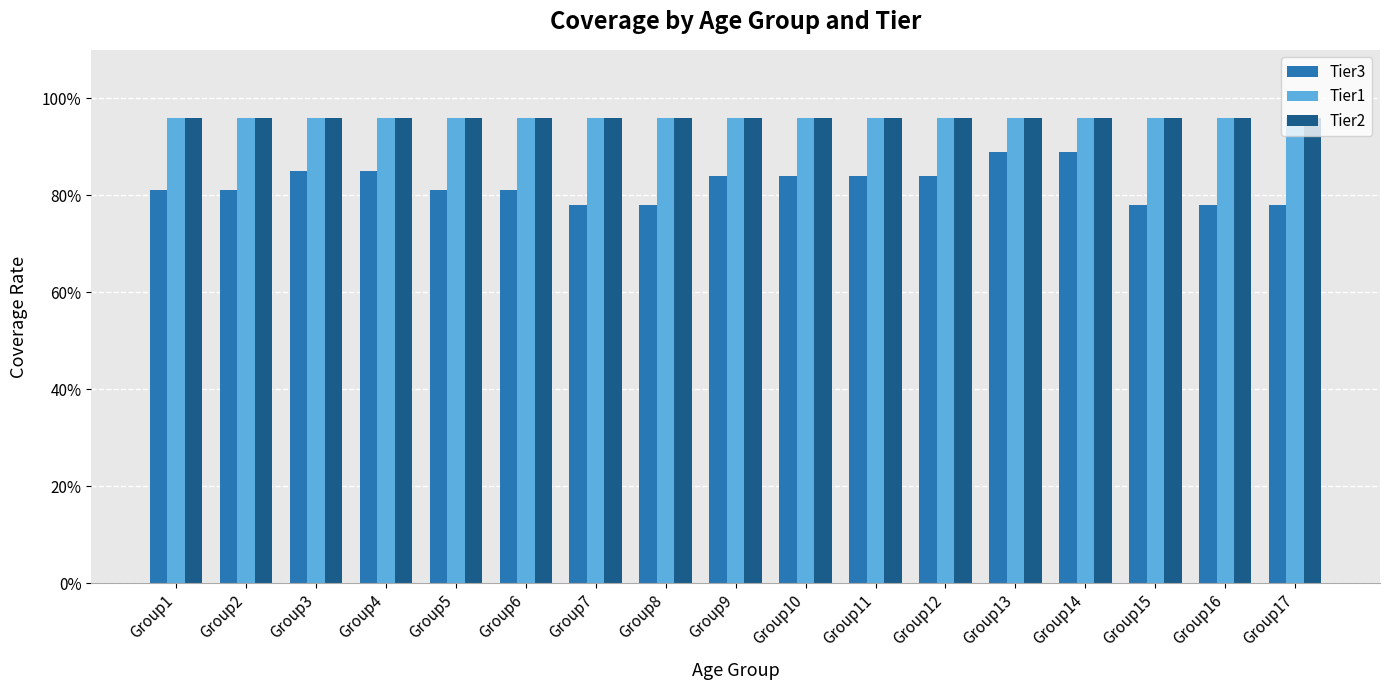

Does the chart contain stacked bars?

No